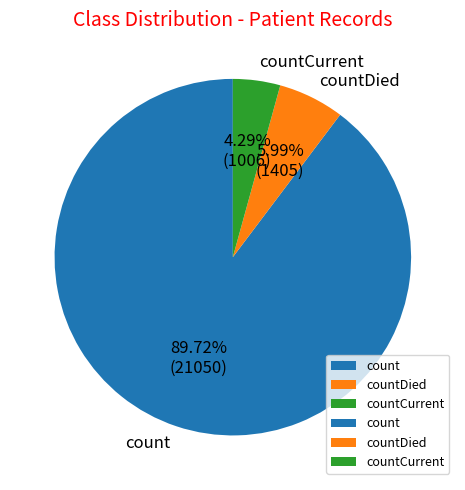

Count the number of slices in the pie.

3